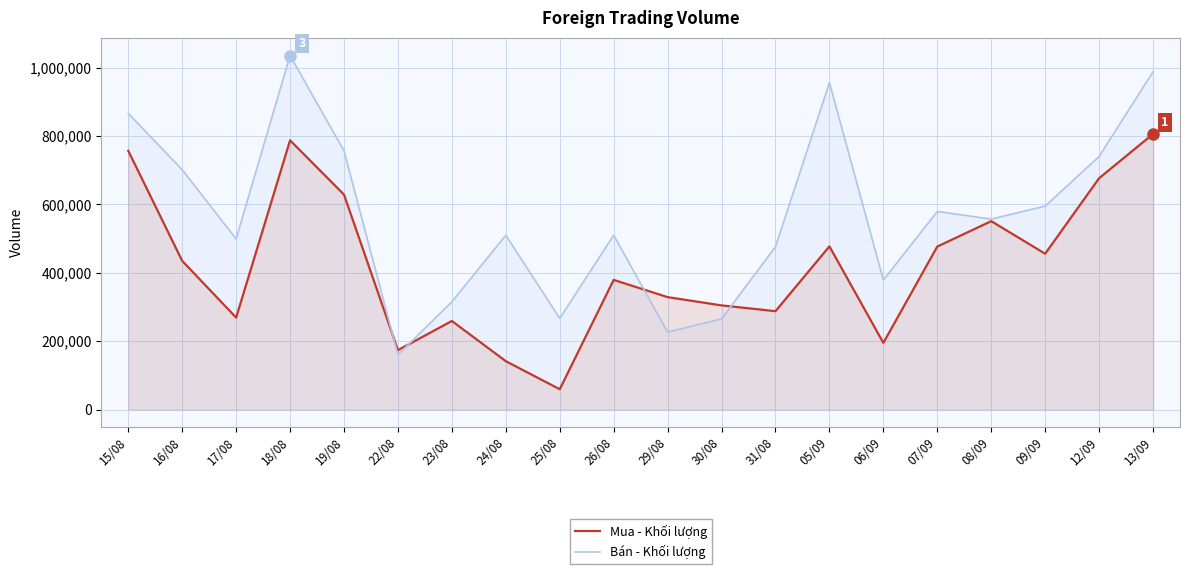

Rank the series by their average value, from lowest to highest.

Mua - Khối lượng, Bán - Khối lượng